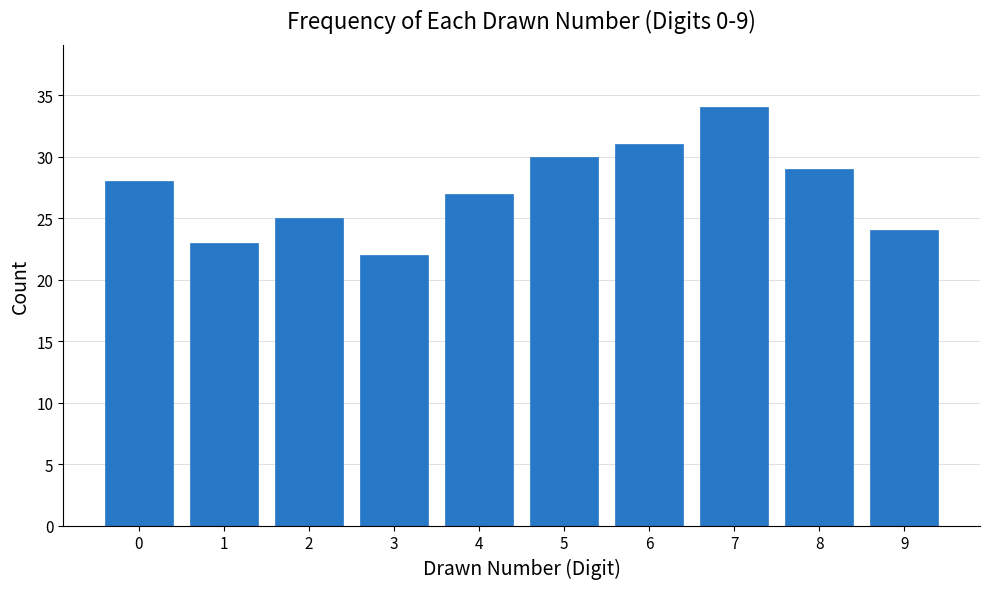

Reading left to right, what are all the values shown in this chart?

28	23	25	22	27	30	31	34	29	24